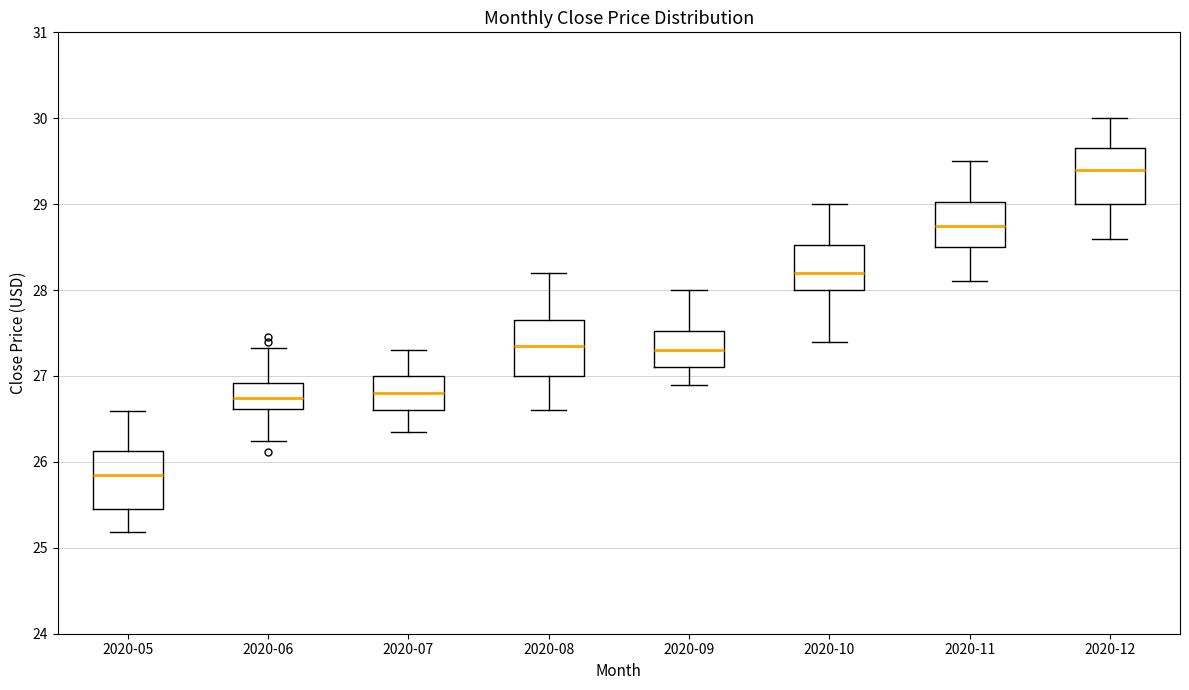

Reading left to right, read every box against the y-axis: the position of its median line, the range the box covers, and the ends of its whiskers. The values are not printed on the chart, so give them approximately, as read against the axis.

2020-05: median 25.8, box 25.4 to 26.1, whiskers 25.2 to 26.6
2020-06: median 26.7, box 26.6 to 26.9, whiskers 26.2 to 27.3
2020-07: median 26.8, box 26.6 to 27.0, whiskers 26.4 to 27.3
2020-08: median 27.4, box 27.0 to 27.7, whiskers 26.6 to 28.2
2020-09: median 27.3, box 27.1 to 27.5, whiskers 26.9 to 28.0
2020-10: median 28.2, box 28.0 to 28.5, whiskers 27.4 to 29.0
2020-11: median 28.8, box 28.5 to 29.0, whiskers 28.1 to 29.5
2020-12: median 29.4, box 29.0 to 29.7, whiskers 28.6 to 30.0